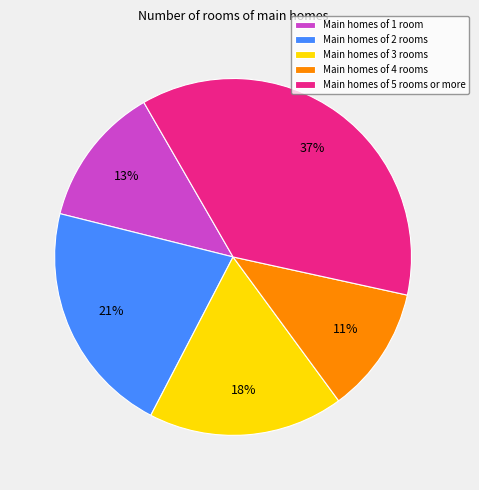

How many slices are in this pie chart?

5